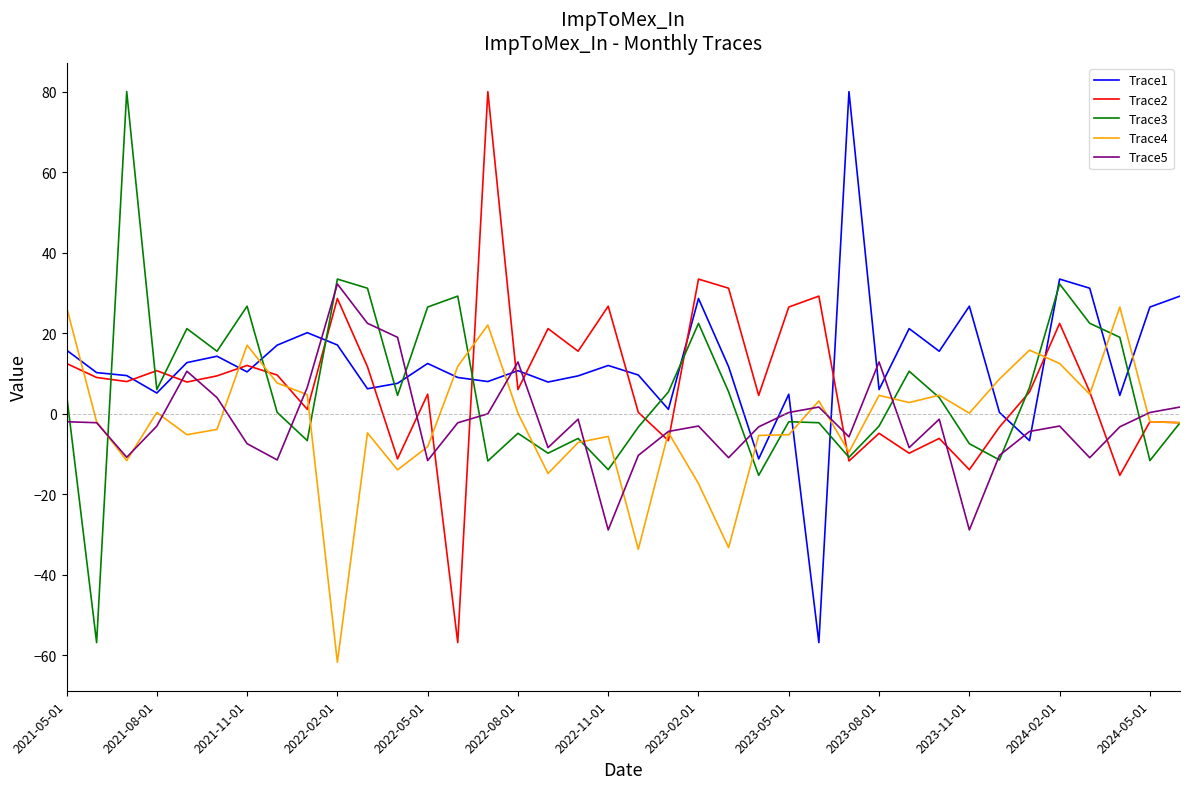

What is the maximum value for Trace2?

80.0